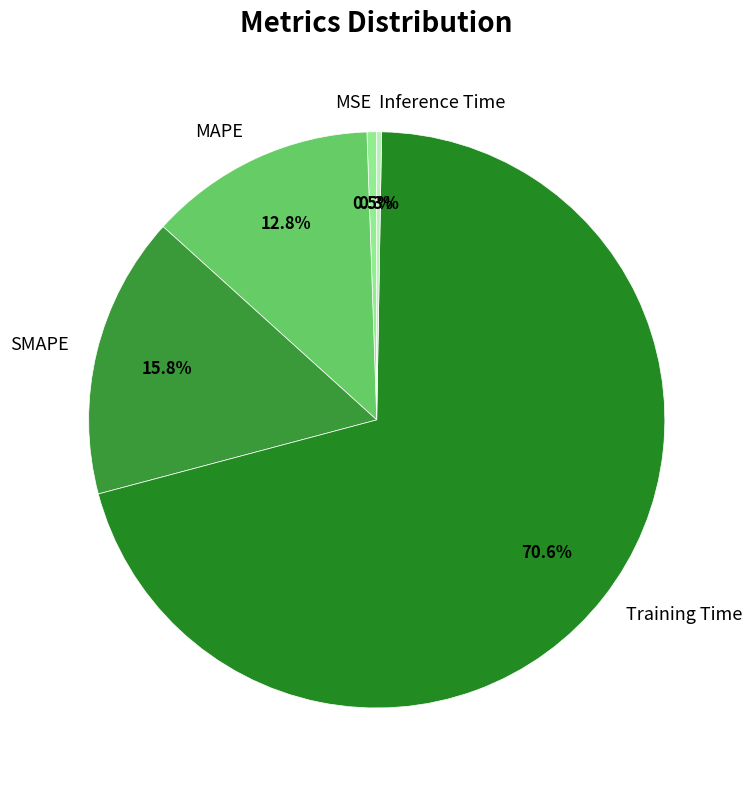

Which slice represents more than half of the pie?

Training Time